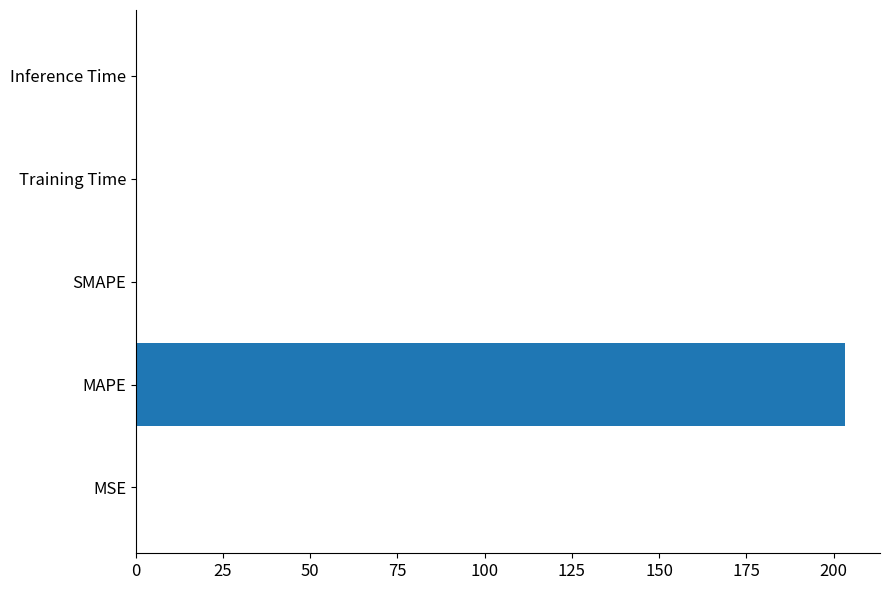

What is the sum of all values?

203.5